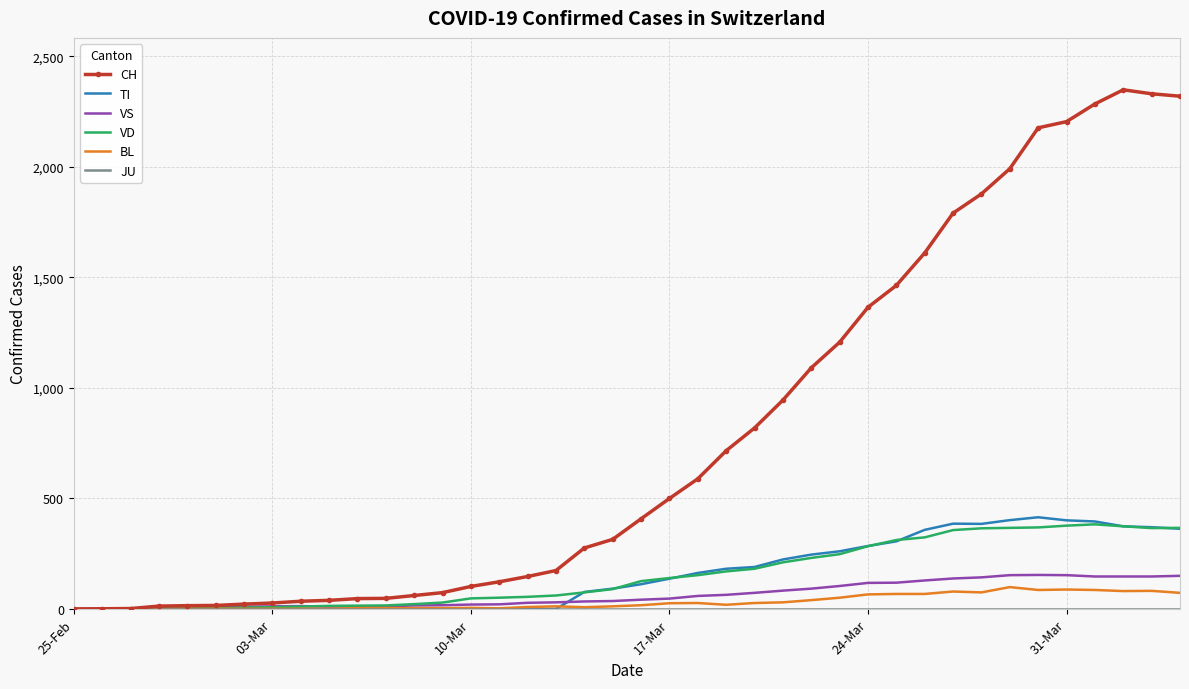

Which series has the largest total across all categories?

CH